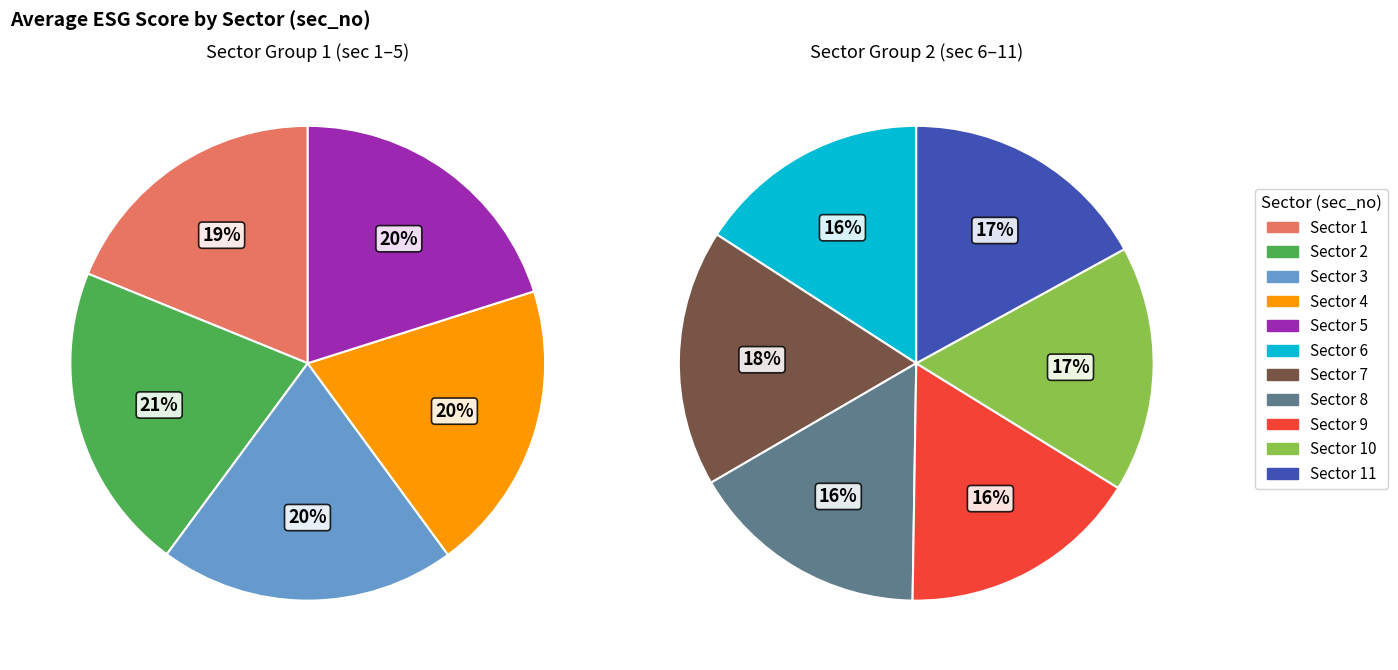

Does sec_11 represent more than half of the total?

No